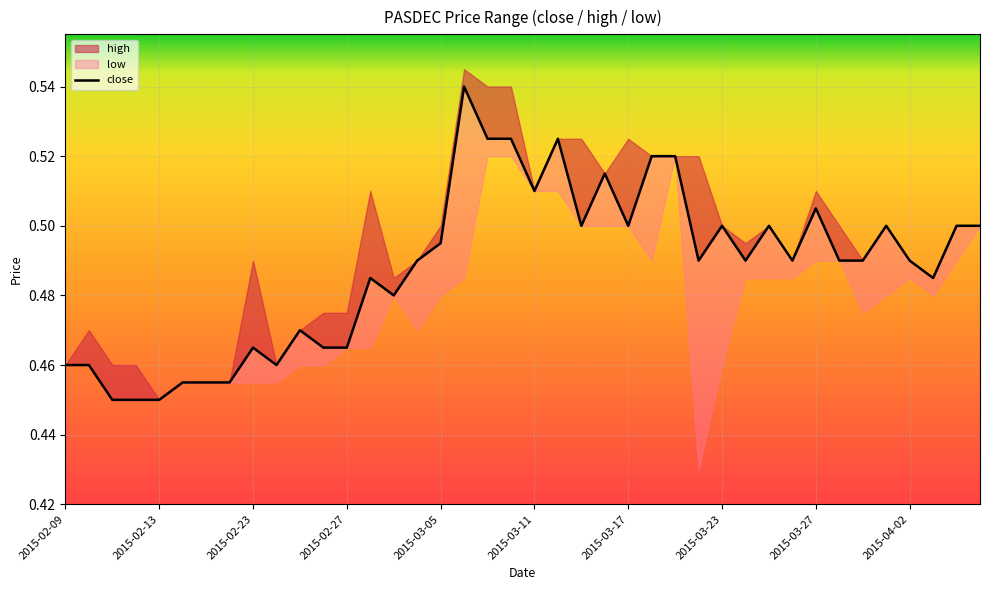

Count the values in the range 0 to 1.

40